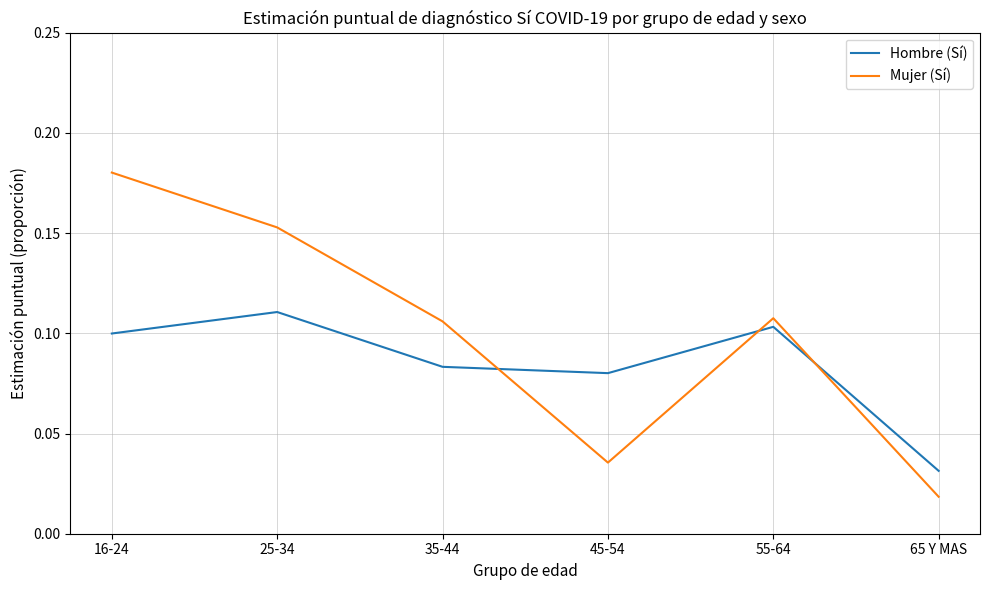

At how many categories does at least one series exceed 0?

6